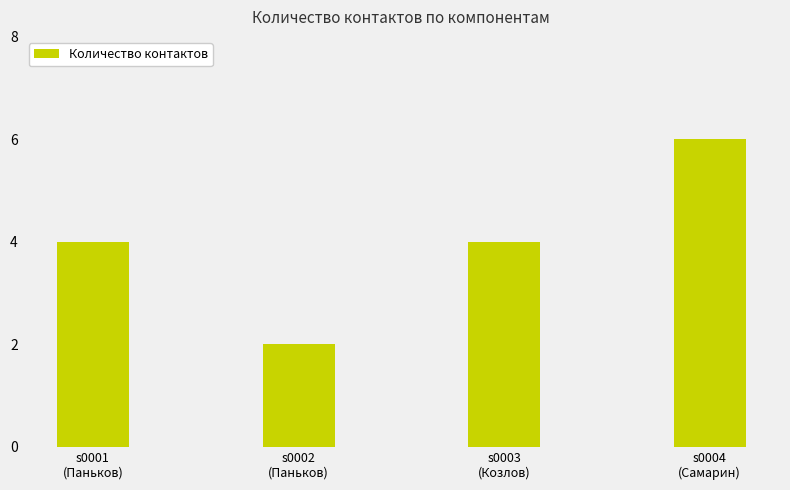

What is the approximate value at s0002
(Паньков)?

2